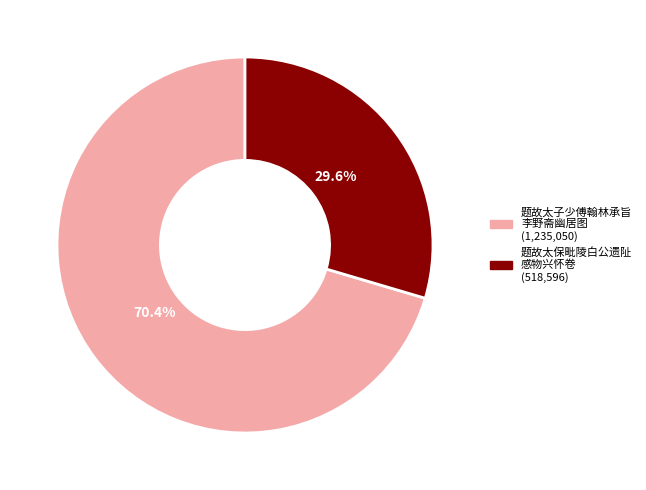

Count the number of slices in the pie.

2